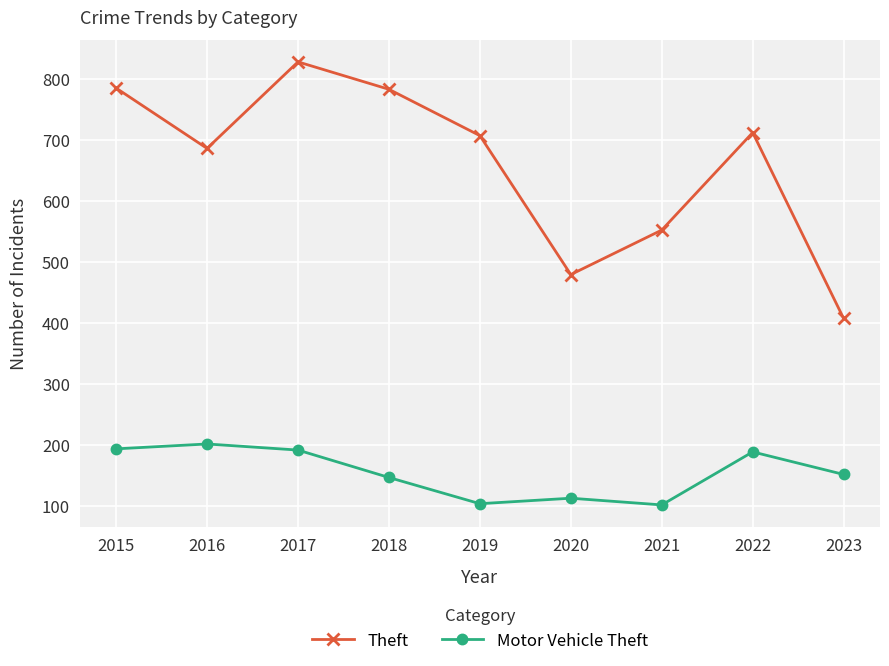

How many interior local valleys does the Motor Vehicle Theft series have?

2